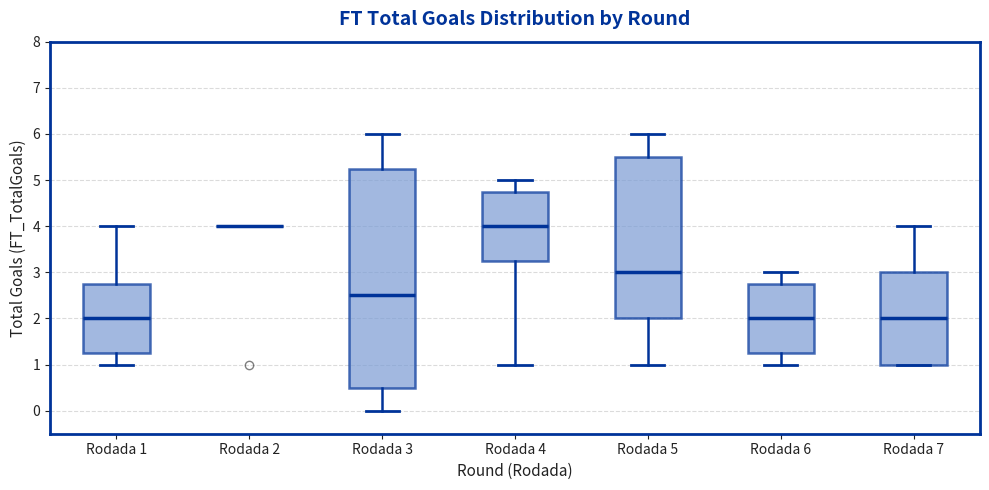

Reading left to right, read every box against the y-axis: the position of its median line, the range the box covers, and the ends of its whiskers. The values are not printed on the chart, so give them approximately, as read against the axis.

Rodada 1: median 2.0, box 1.3 to 2.8, whiskers 1.0 to 4.0
Rodada 2: box collapsed to a line at 4.0, whiskers 4.0 to 4.0
Rodada 3: median 2.5, box 0.5 to 5.3, whiskers 0.0 to 6.0
Rodada 4: median 4.0, box 3.3 to 4.8, whiskers 1.0 to 5.0
Rodada 5: median 3.0, box 2.0 to 5.5, whiskers 1.0 to 6.0
Rodada 6: median 2.0, box 1.3 to 2.8, whiskers 1.0 to 3.0
Rodada 7: median 2.0, box 1.0 to 3.0, whiskers 1.0 to 4.0